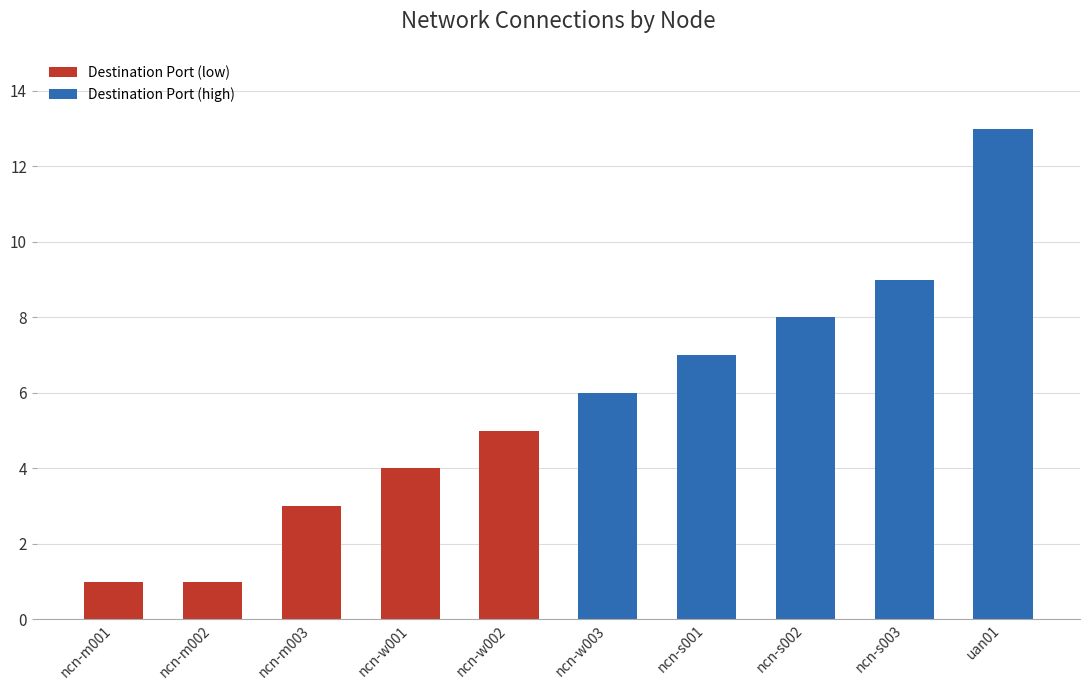

At which label is the value closest to 7?

ncn-s001